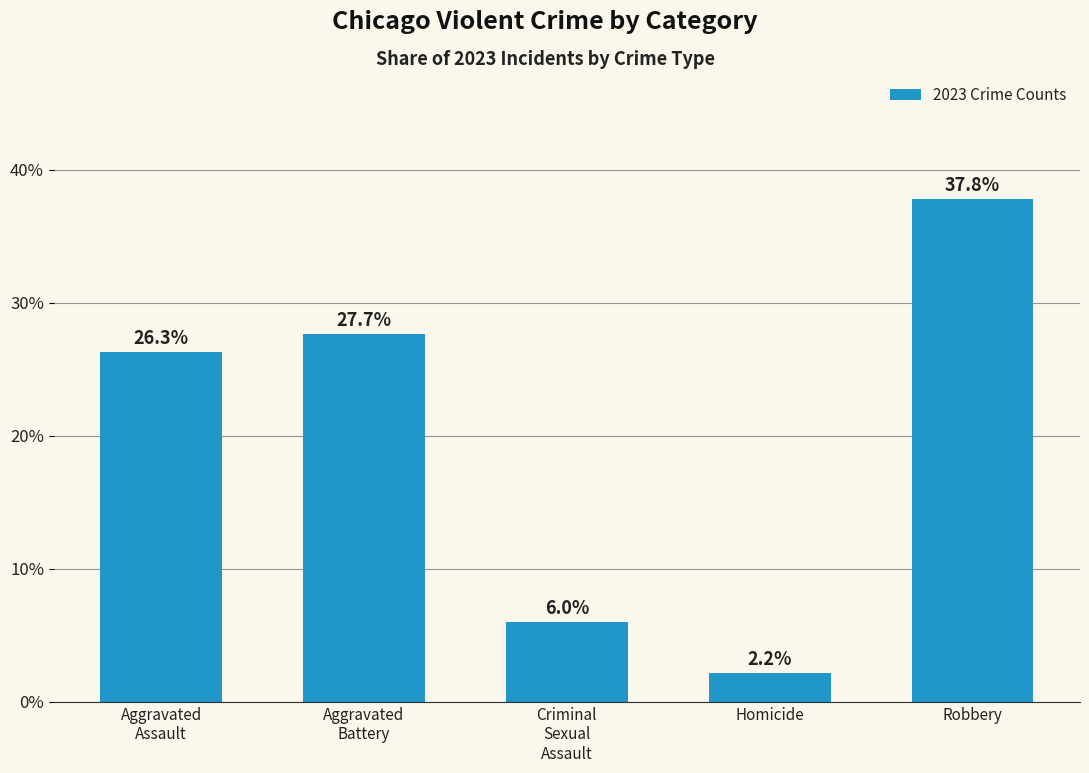

What is the label of the 2nd bar from the left?

Aggravated
Battery